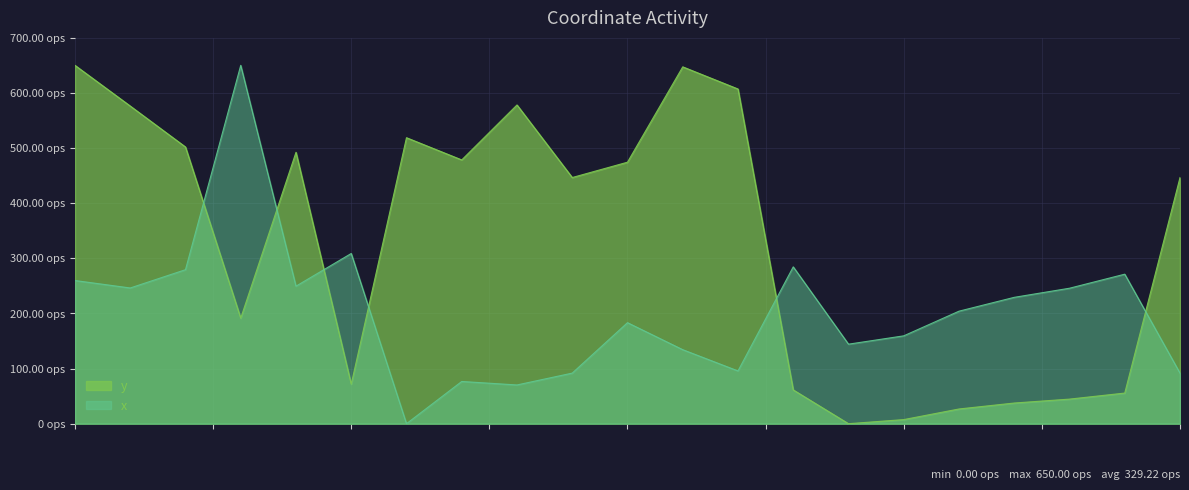

In y, how many points are lower than both neighbors (excluding endpoints)?

5